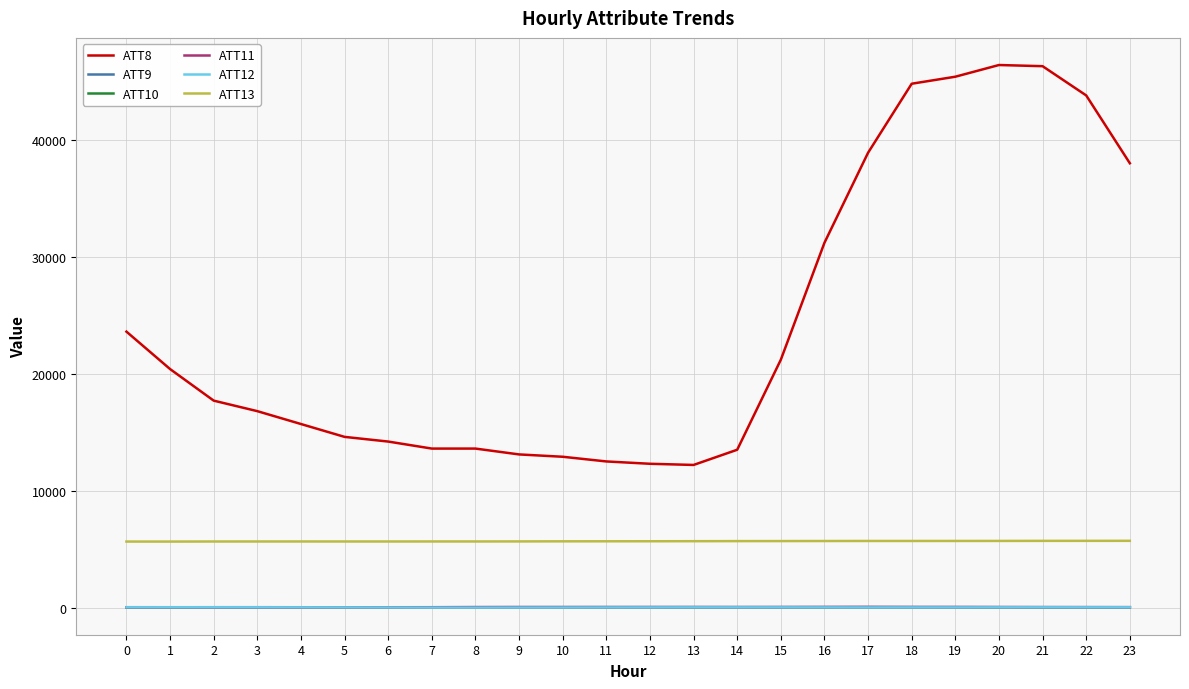

What value does the ATT13 series have at 0?

5648.6